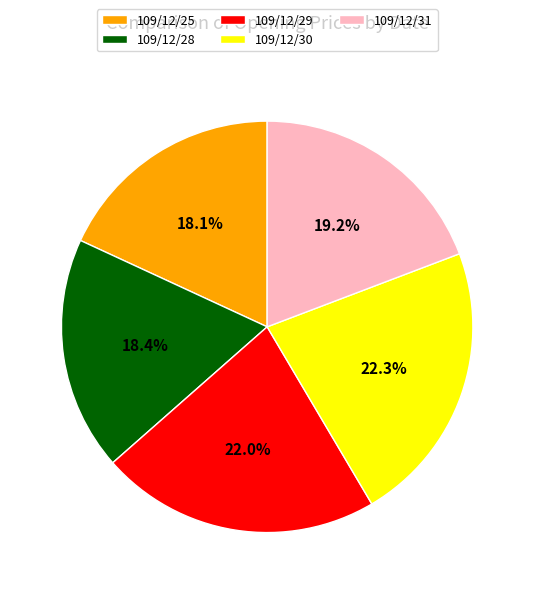

Between 109/12/29 and 109/12/31, which is larger?

109/12/29